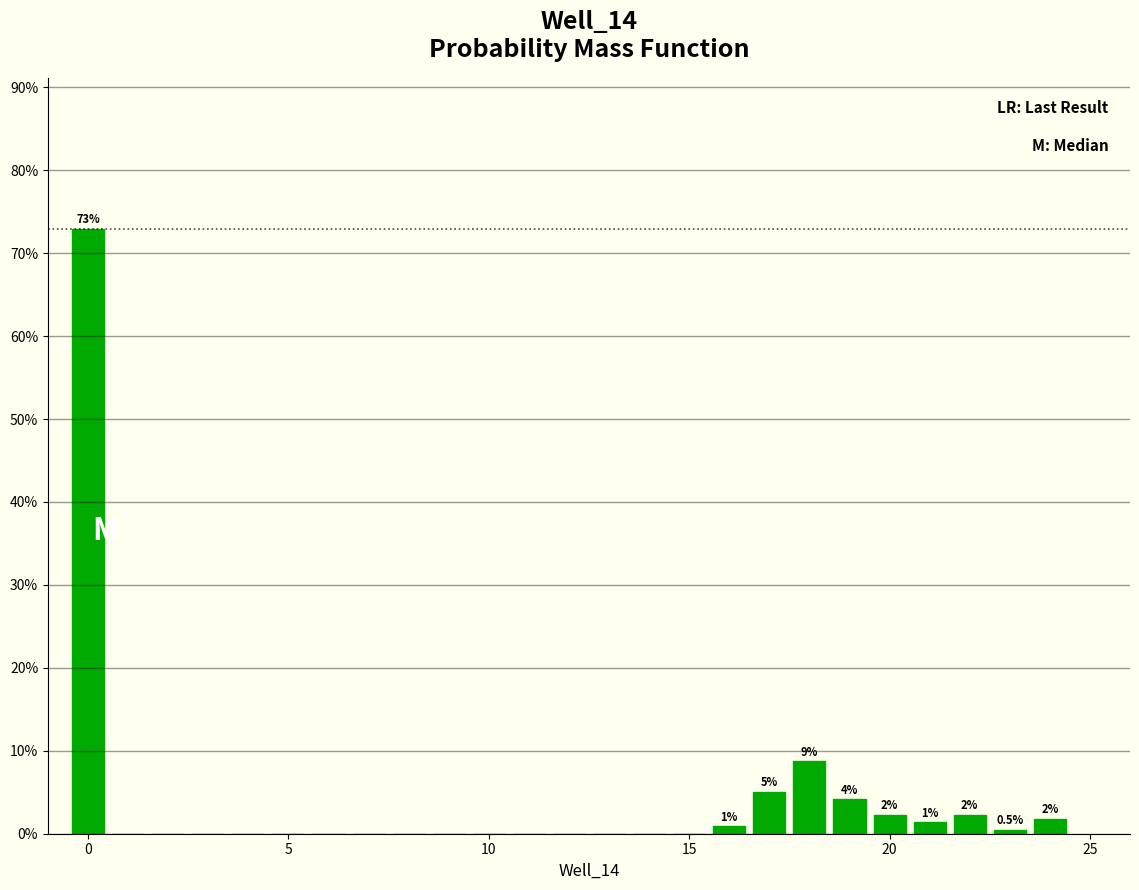

Around what value on the x-axis is the tallest bar? Give the approximate position of its centre, as read against the axis.

0.0